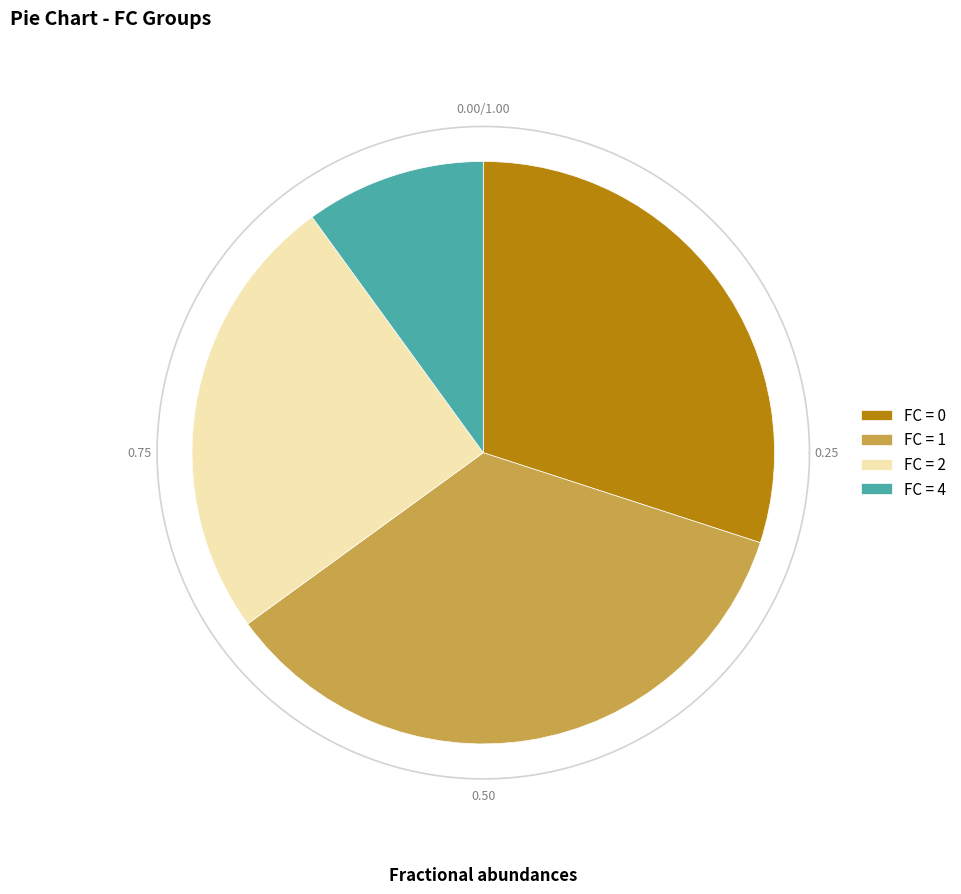

How many slices are in this pie chart?

4